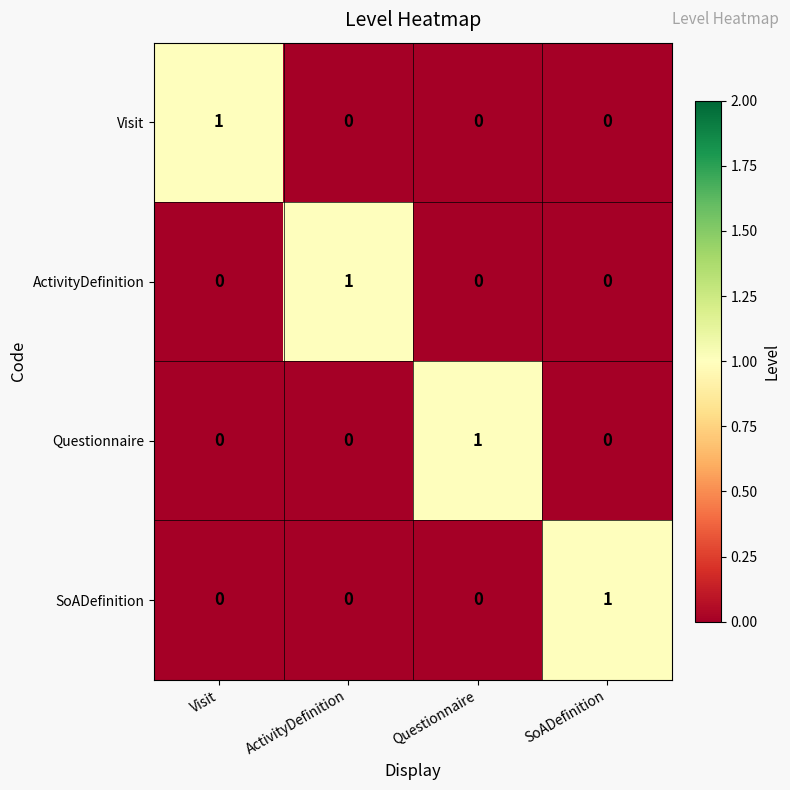

The ActivityDefinition series shows 0 at Visit. True or false?

True